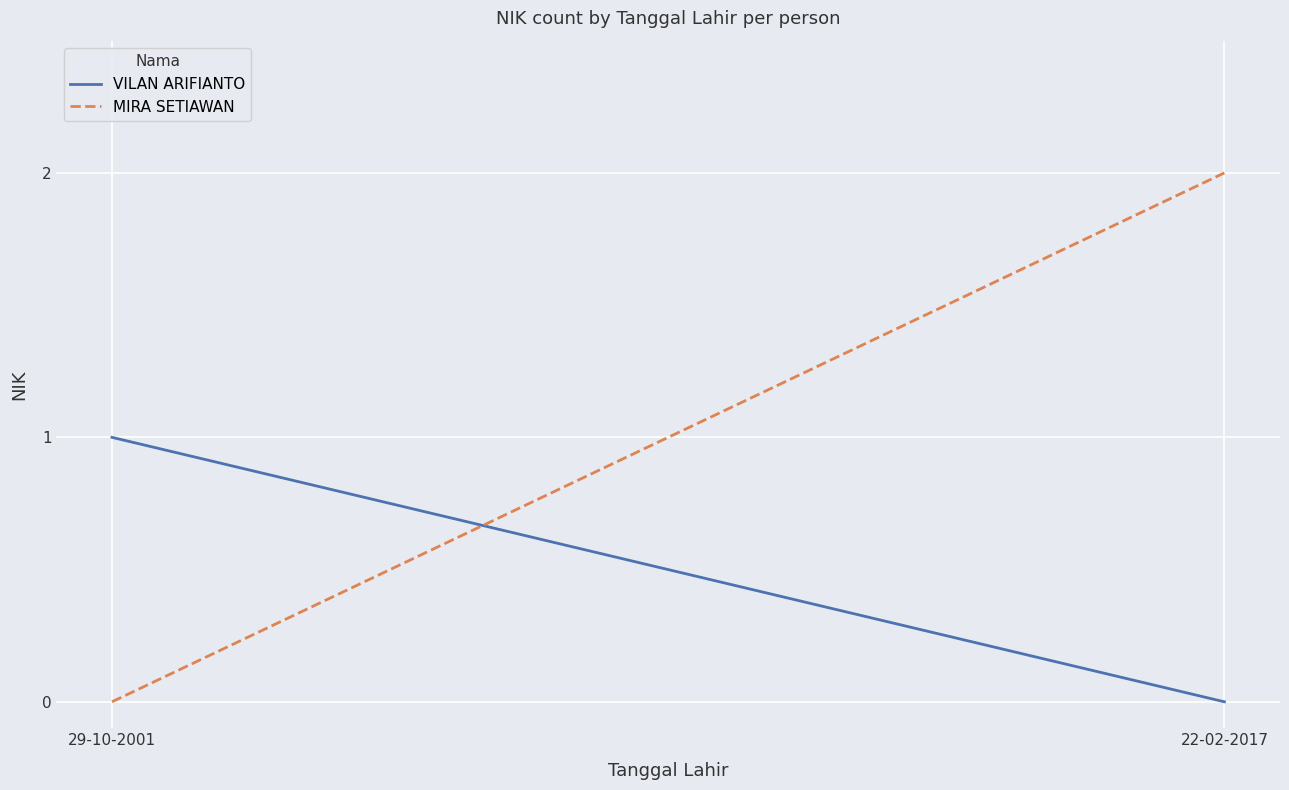

What is the sum of all MIRA SETIAWAN values?

2